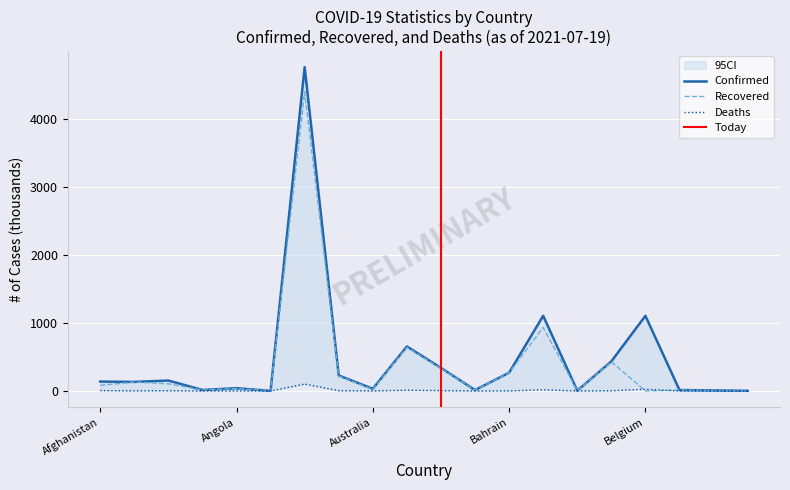

Which category has the highest value in the Confirmed series?

Argentina